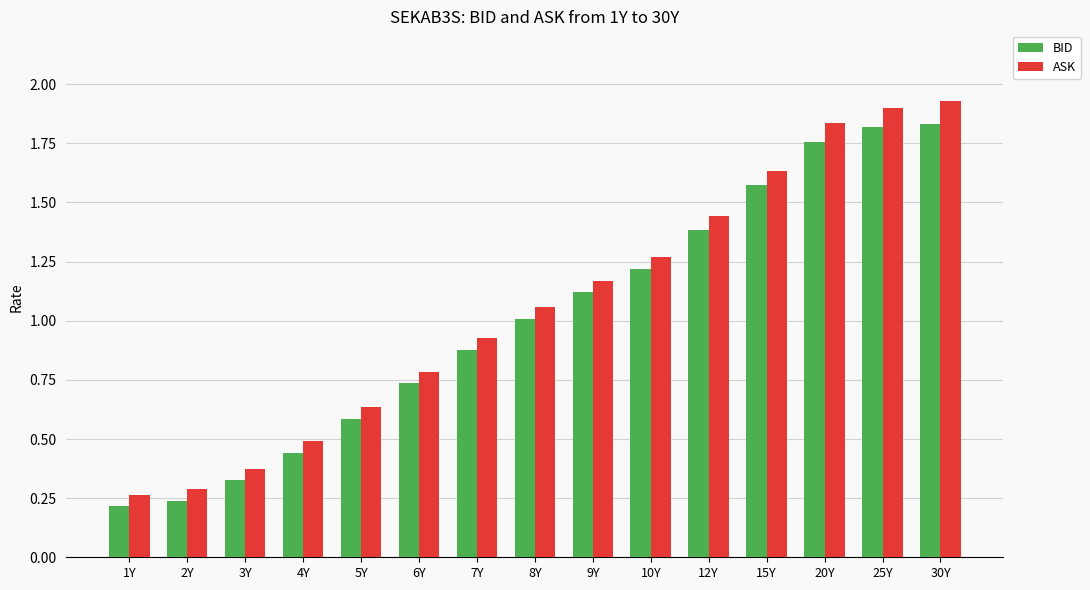

What position from the right is 12Y?

5